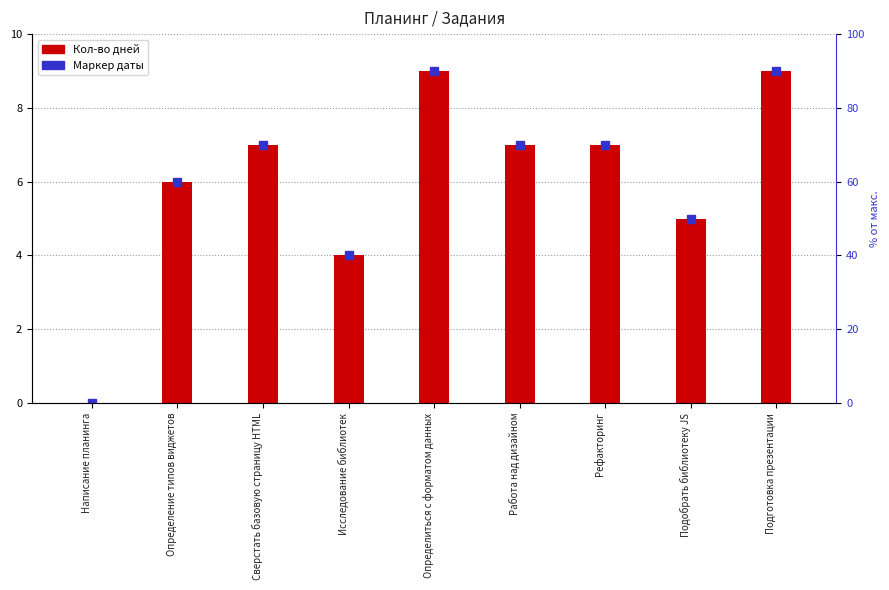

Where is the data nearest to the value 4?

Исследование библиотек